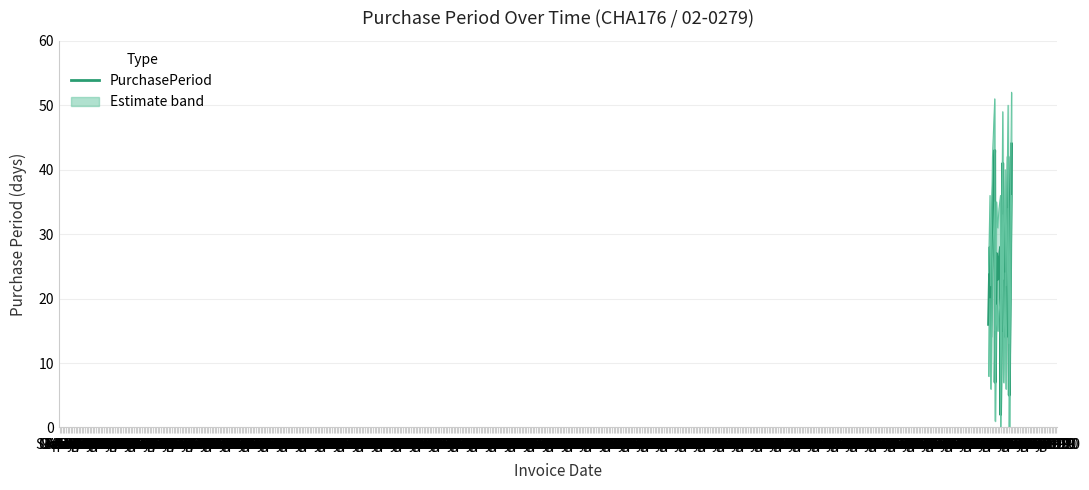

True or false: the data shows 42 at Dec '68.

True